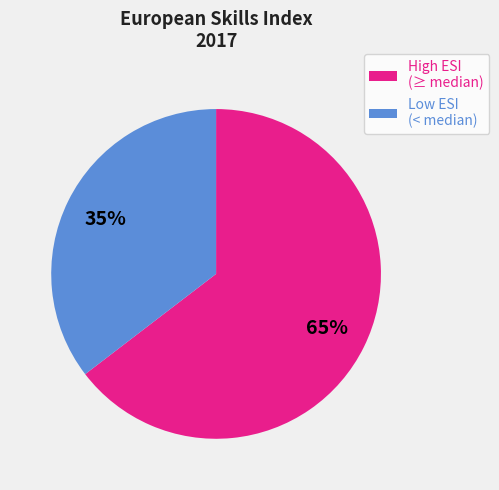

What is the ratio of the value at Low ESI (< median) to the value at High ESI (≥ median)?

0.5